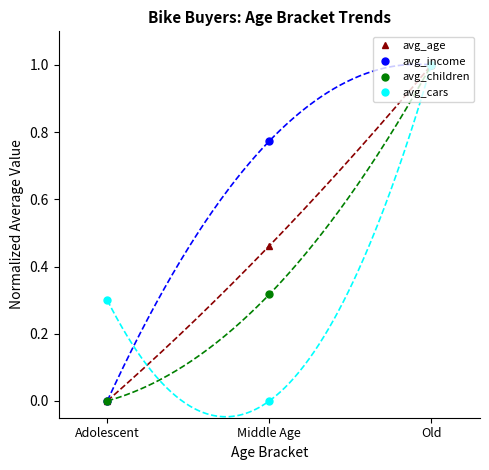

How many series are shown in this chart?

4